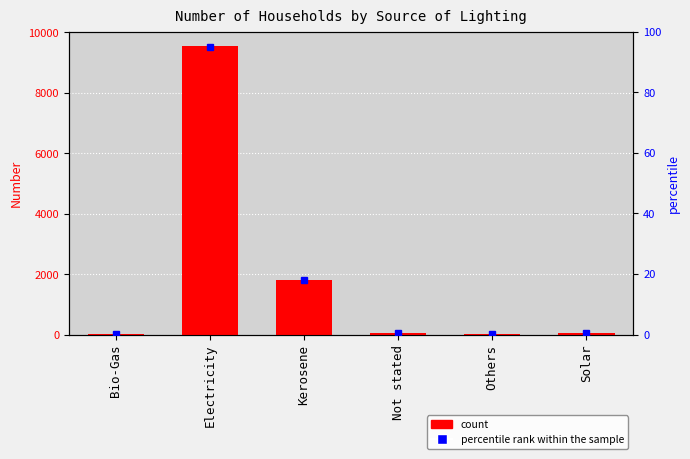

How many values are below 49?

3